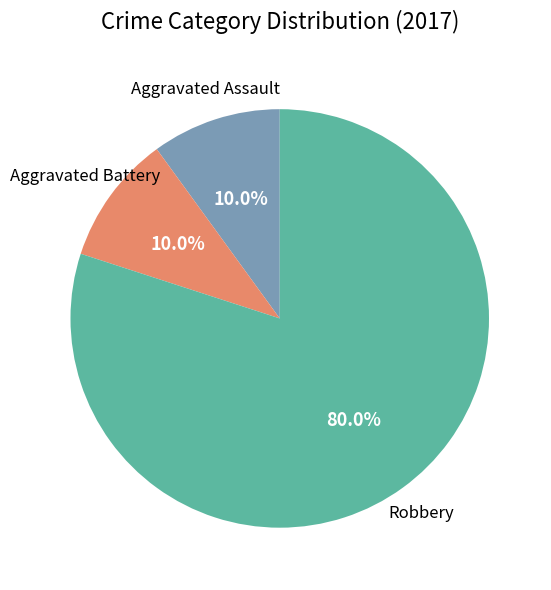

Count the number of slices in the pie.

3